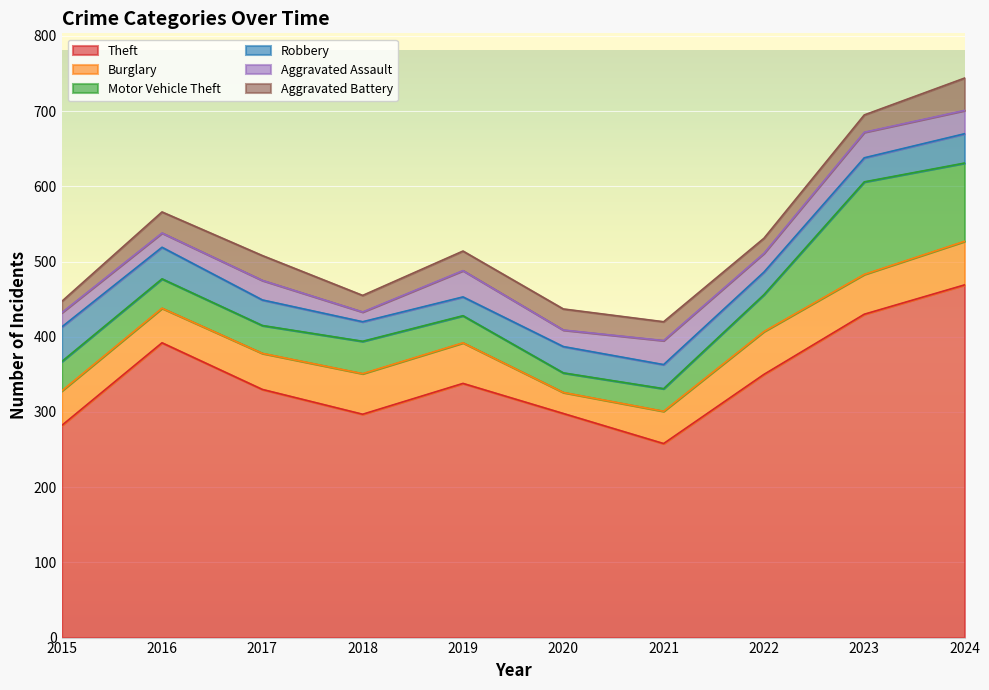

True or false: Robbery has a value of 18 at 2017.

False